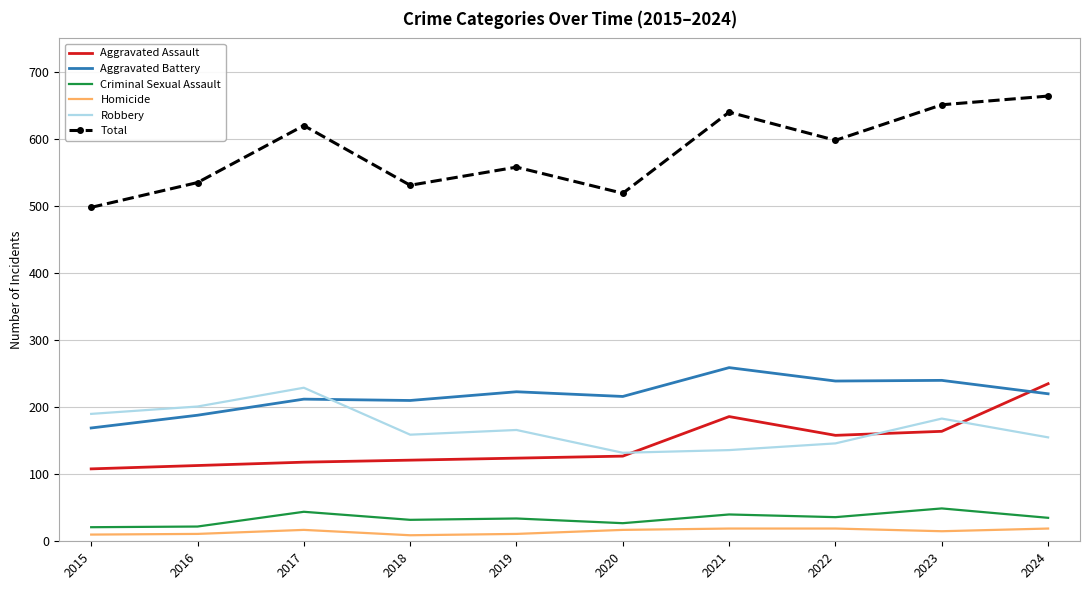

Which series has the largest total across all categories?

Total